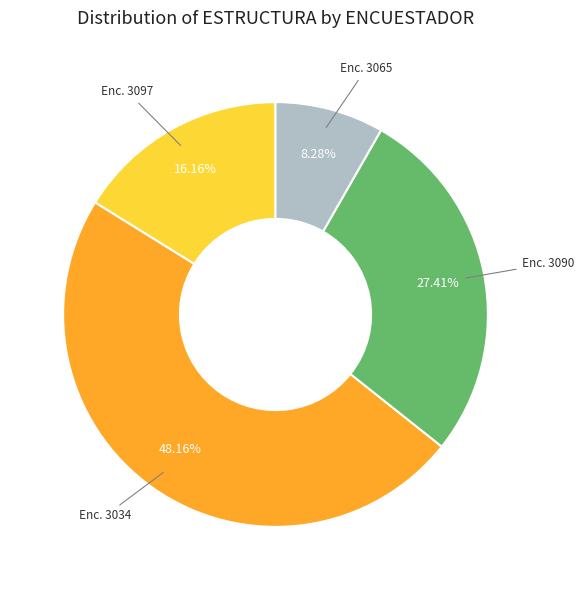

Do Enc. 3065 and Enc. 3034 together represent more than half of the pie?

Yes